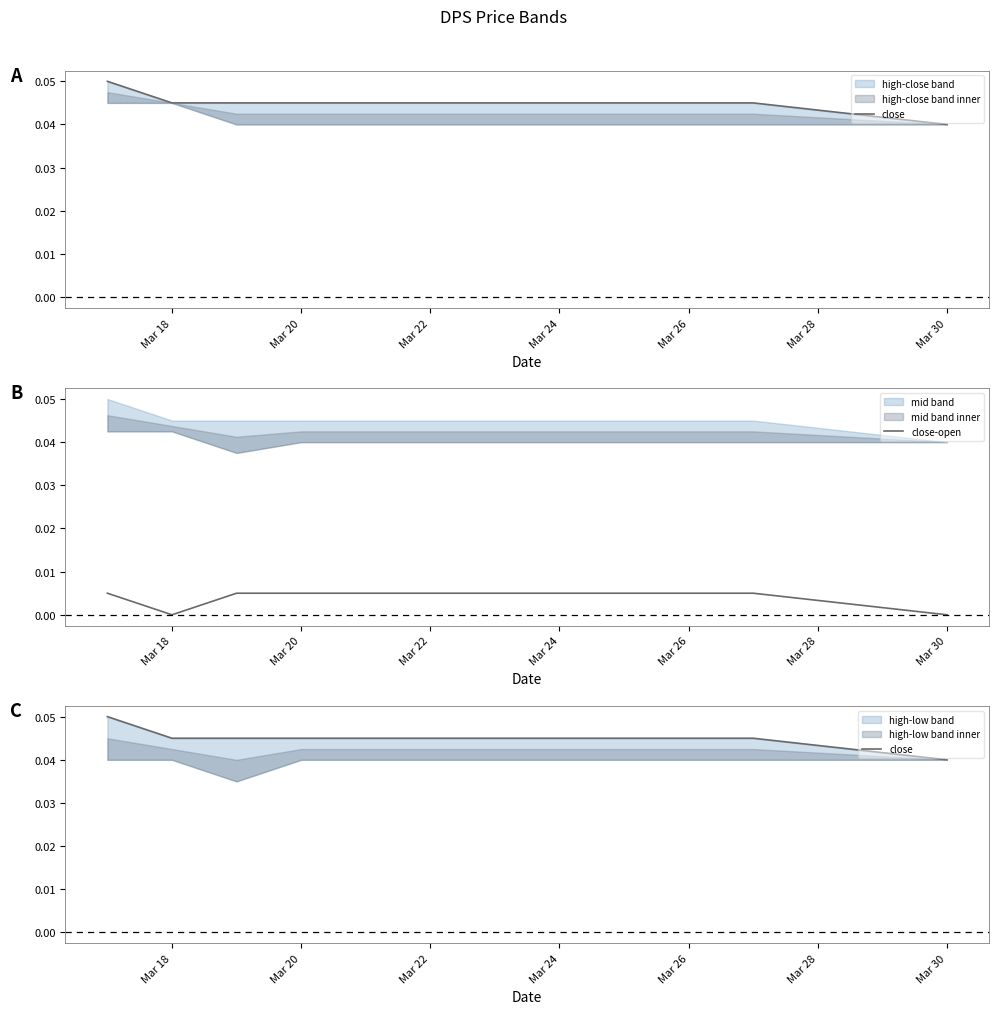

Rank the series by their average value, from lowest to highest.

close-open, close